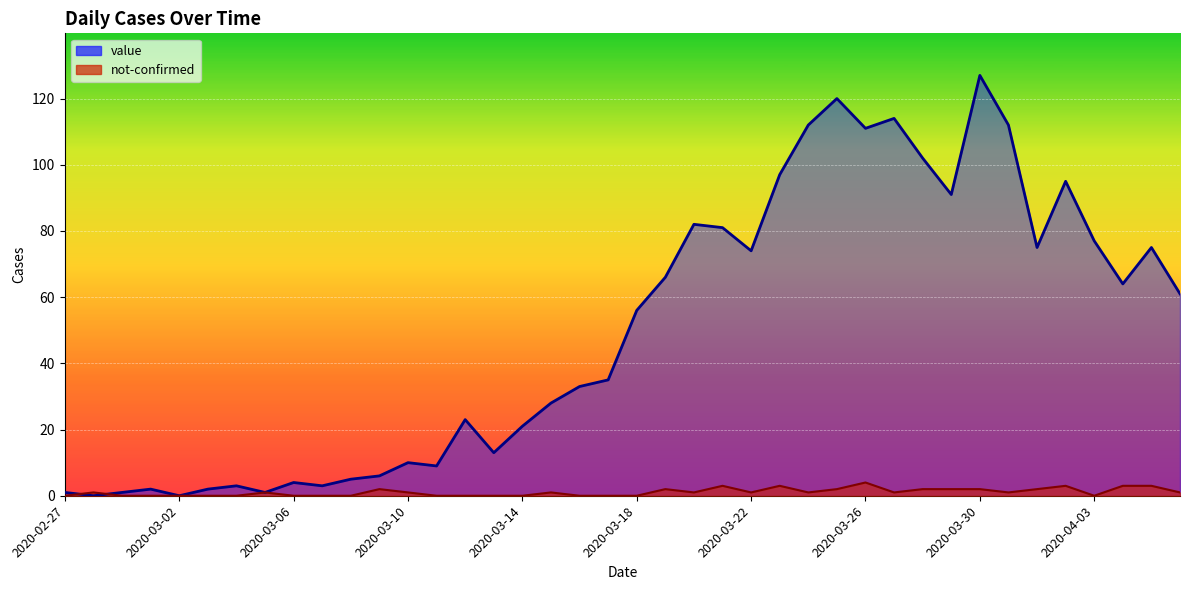

Which has a higher value, 2020-03-25 or 2020-03-02?

2020-03-25